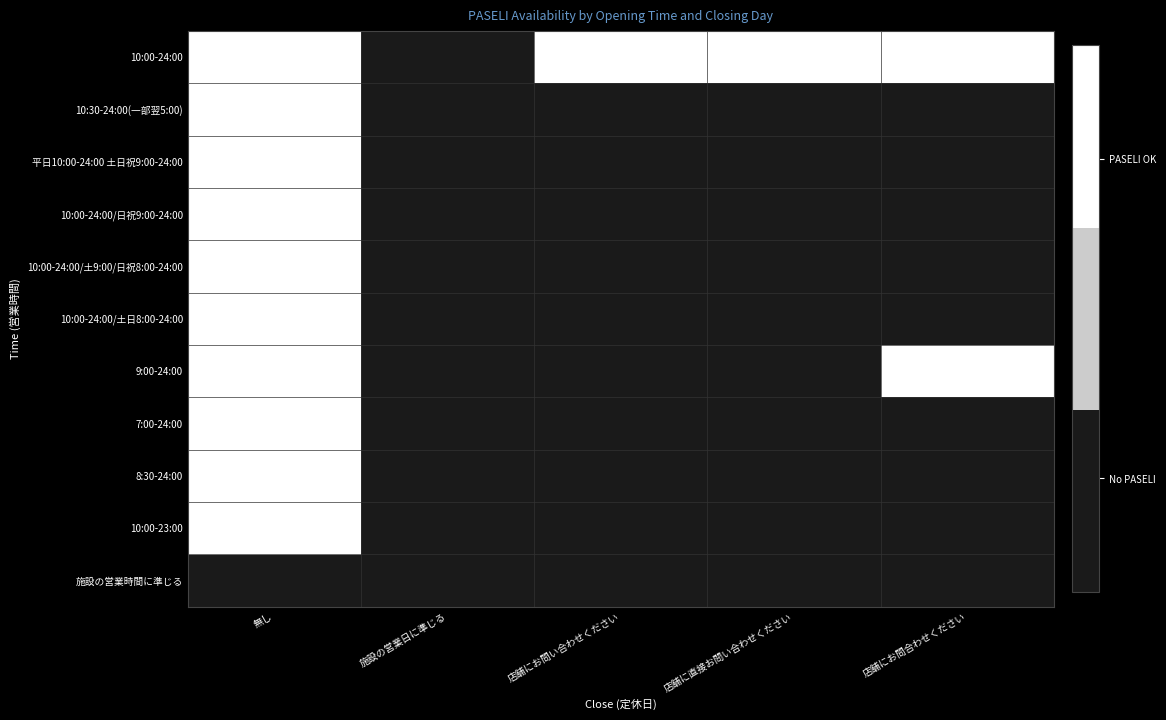

At how many categories does at least one series exceed 0?

4